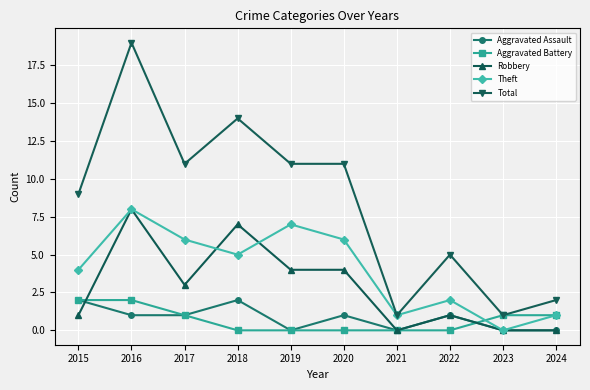

Reading left to right, what are all the values shown in this chart?

Aggravated Assault: 2015=2	2016=1	2017=1	2018=2	2019=0	2020=1	2021=0	2022=1	2023=0	2024=0
Aggravated Battery: 2015=2	2016=2	2017=1	2018=0	2019=0	2020=0	2021=0	2022=0	2023=1	2024=1
Robbery: 2015=1	2016=8	2017=3	2018=7	2019=4	2020=4	2021=0	2022=1	2023=0	2024=0
Theft: 2015=4	2016=8	2017=6	2018=5	2019=7	2020=6	2021=1	2022=2	2023=0	2024=1
Total: 2015=9	2016=19	2017=11	2018=14	2019=11	2020=11	2021=1	2022=5	2023=1	2024=2